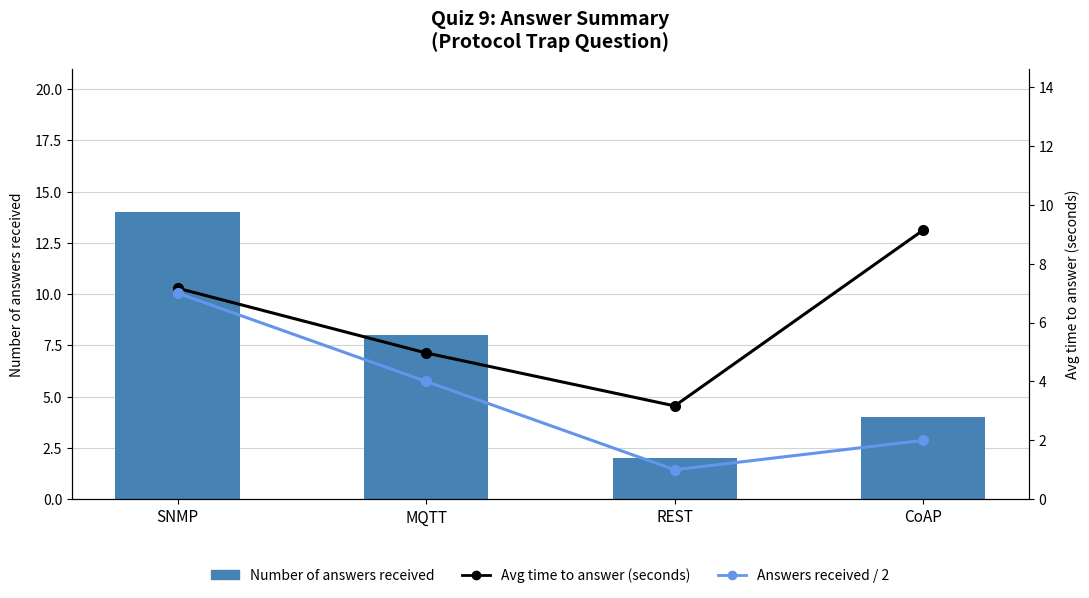

Reading right to left, what are all the values shown in this chart?

Number of answers received: CoAP=4.0	REST=2.0	MQTT=8.0	SNMP=14.0
Avg time to answer (seconds): CoAP=9.1	REST=3.2	MQTT=5.0	SNMP=7.2
Answers received / 2: CoAP=2.0	REST=1.0	MQTT=4.0	SNMP=7.0